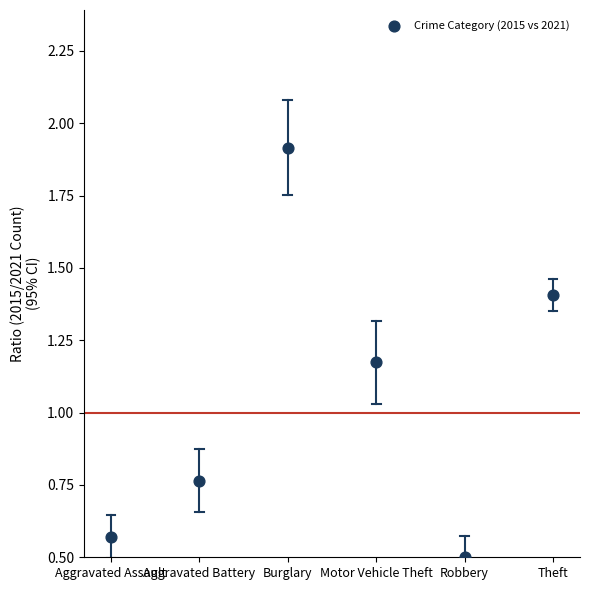

What is the range of Y values (max minus min)?

1.4